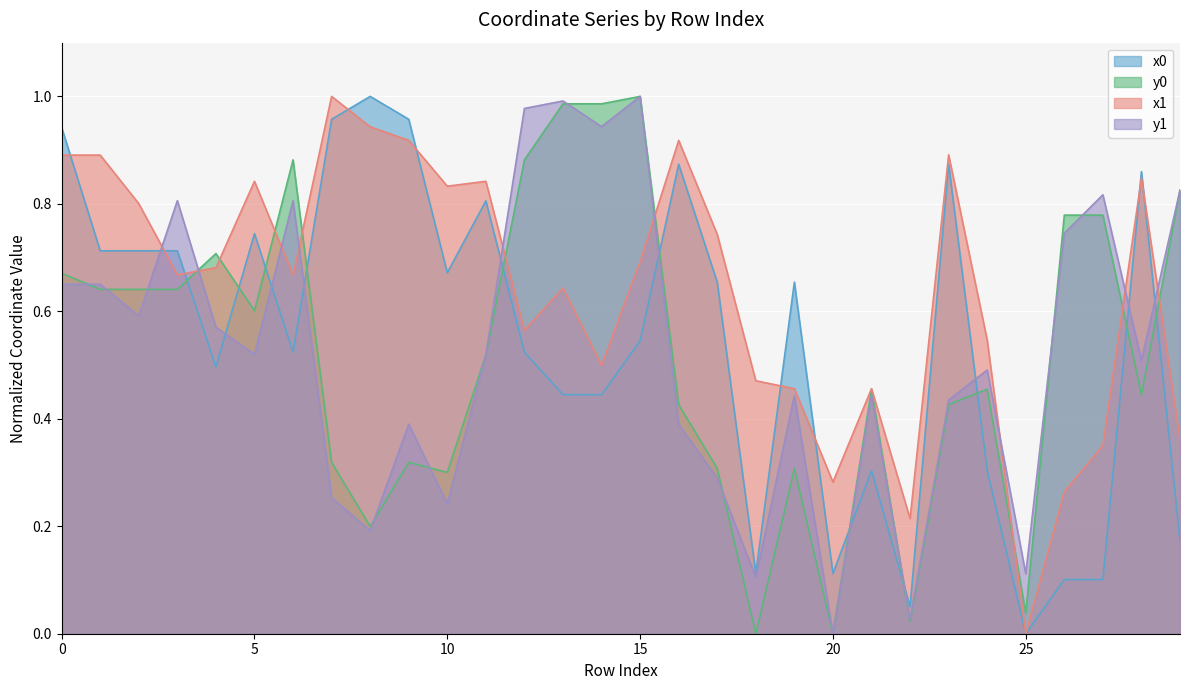

Is the value of y0 at 8 greater than the value of y1 at 27?

No